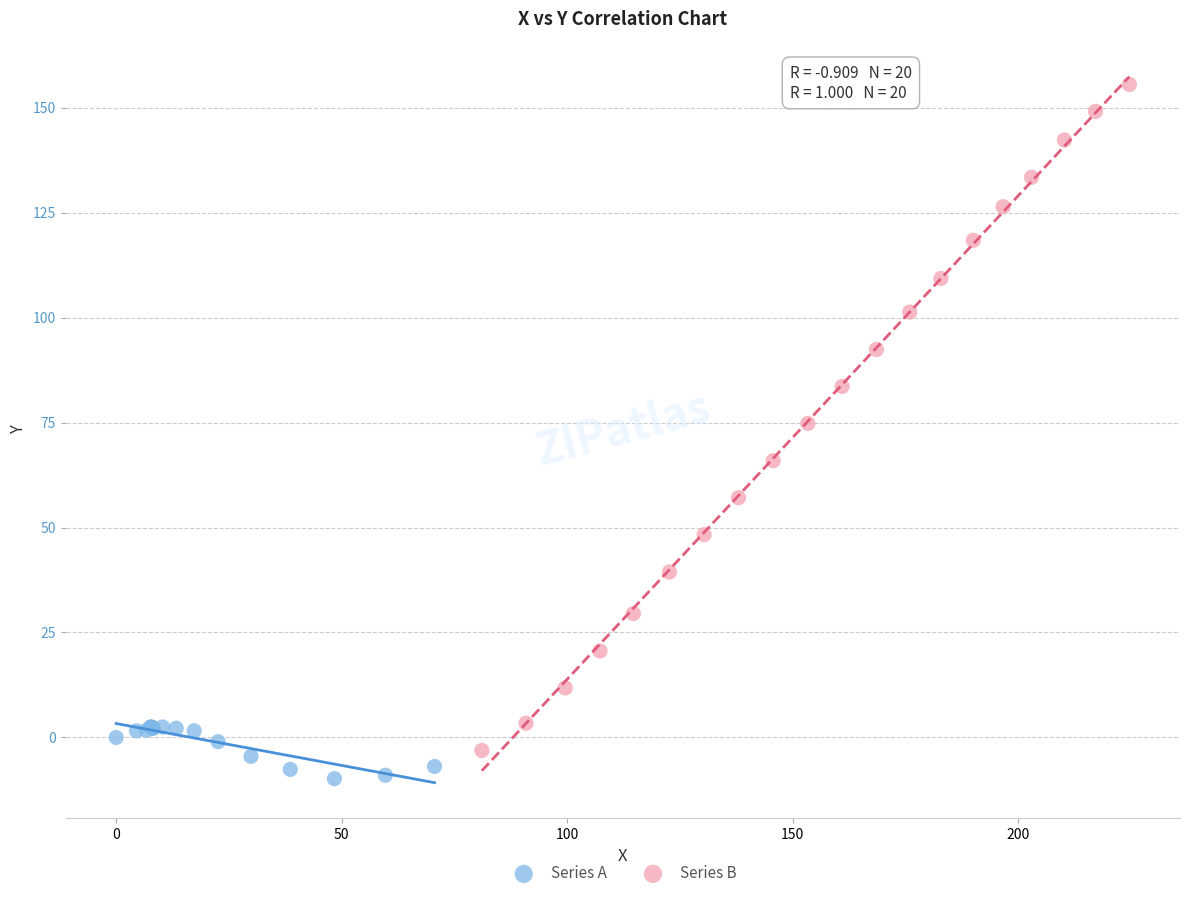

Which series has the widest spread of Y values?

Series B